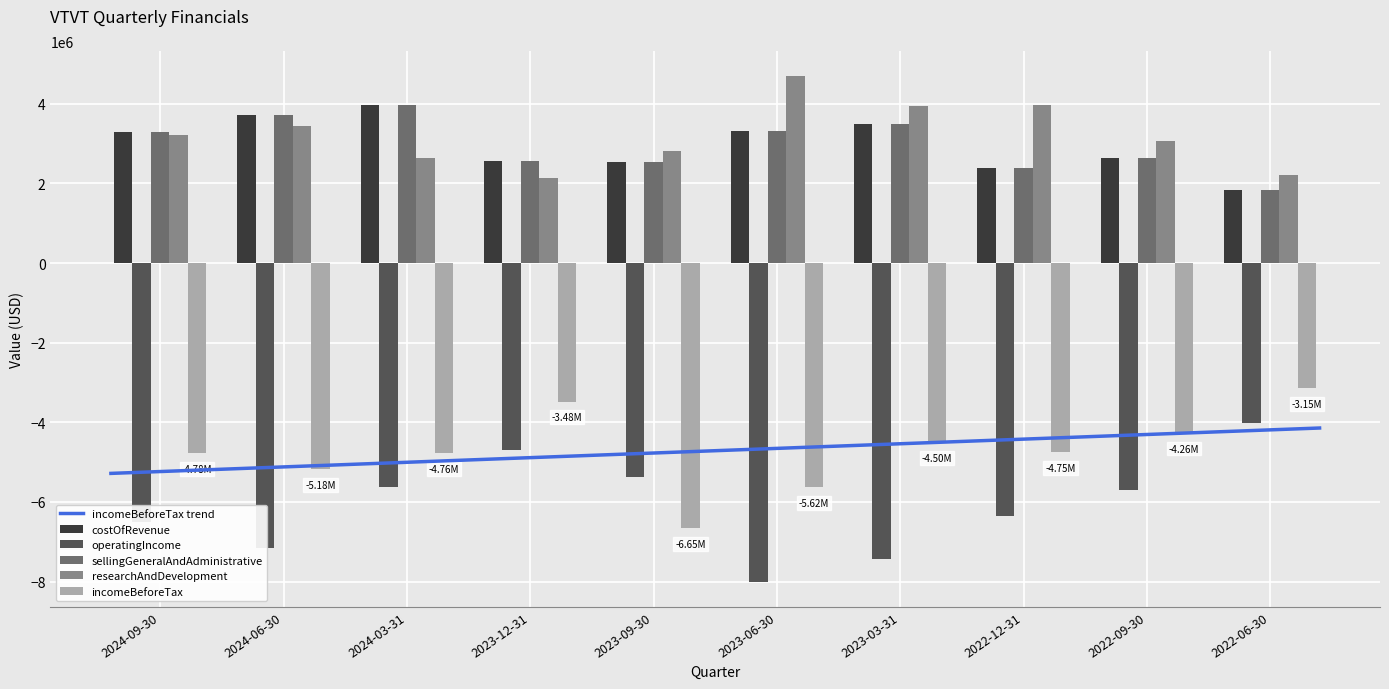

What is the sum of all incomeBeforeTax values?

-47135000